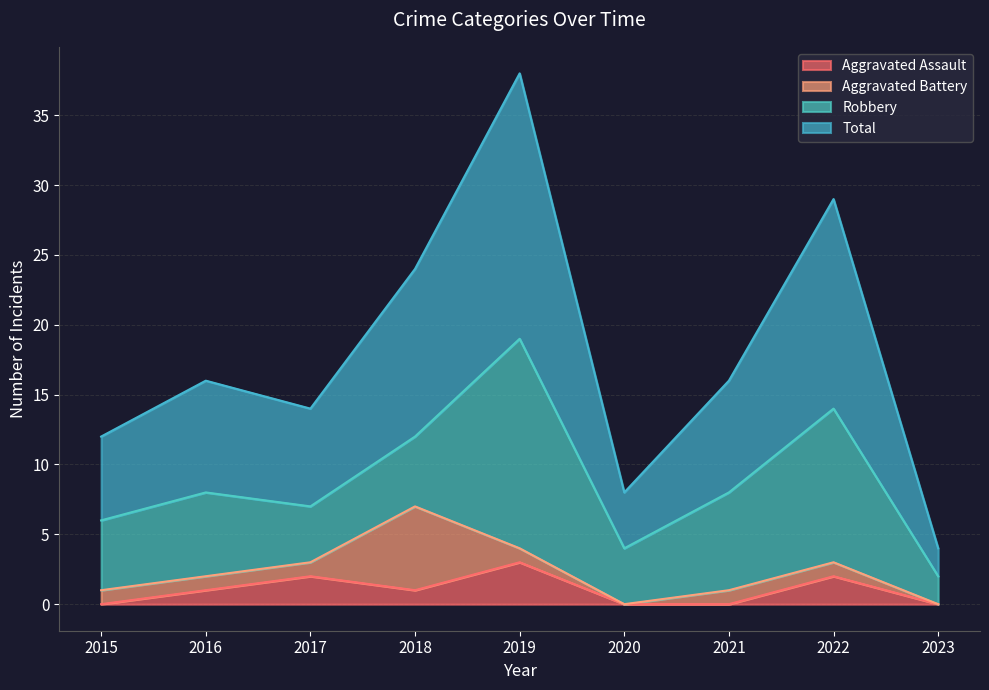

What is the average value of the Aggravated Assault series?

1